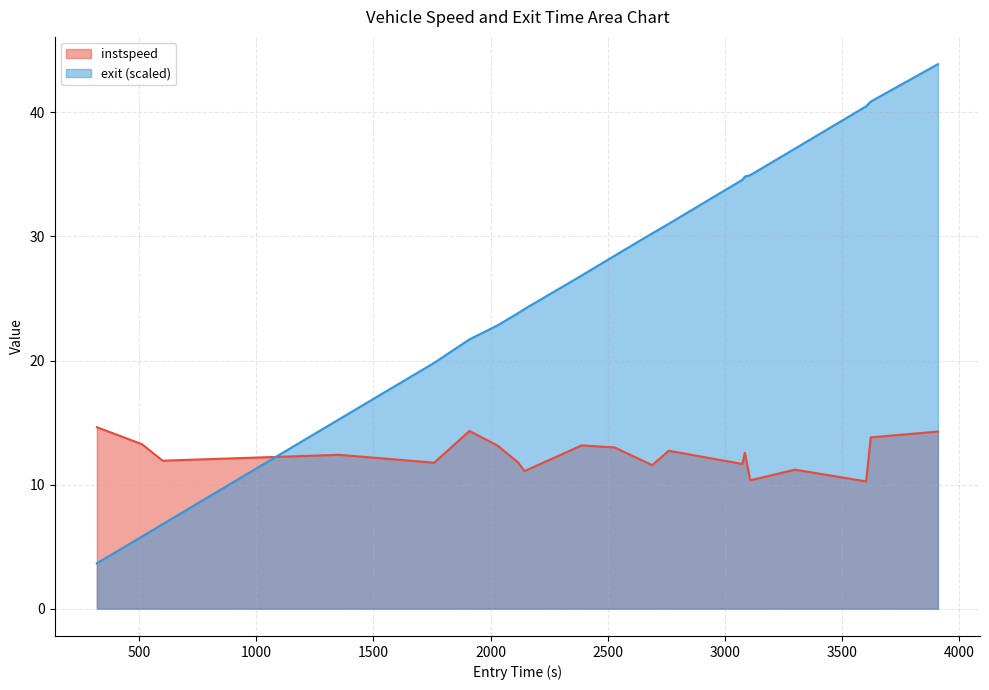

Which category has the lowest value in the exit series?

318.9905874528609